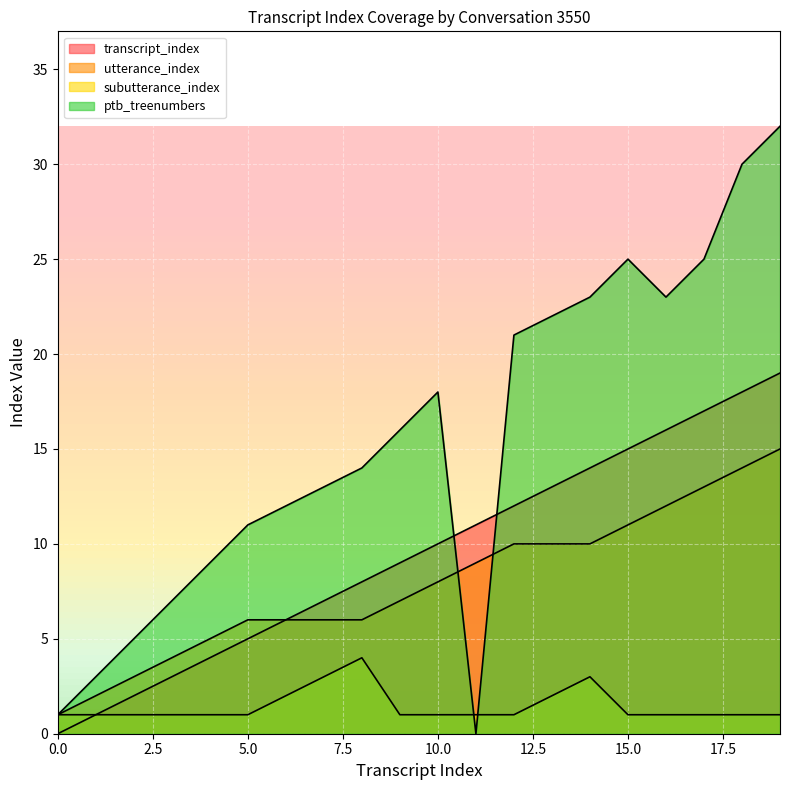

Reading right to left, transcribe all the data shown in this chart.

transcript_index: 19=19	18=18	17=17	16=16	15=15	14=14	13=13	12=12	11=11	10=10	9=9	8=8	7=7	6=6	5=5	4=4	3=3	2=2	1=1	0=0
utterance_index: 19=15	18=14	17=13	16=12	15=11	14=10	13=10	12=10	11=9	10=8	9=7	8=6	7=6	6=6	5=6	4=5	3=4	2=3	1=2	0=1
subutterance_index: 19=1	18=1	17=1	16=1	15=1	14=3	13=2	12=1	11=1	10=1	9=1	8=4	7=3	6=2	5=1	4=1	3=1	2=1	1=1	0=1
ptb_treenumbers: 19=32	18=30	17=25	16=23	15=25	14=23	13=22	12=21	11=0	10=18	9=16	8=14	7=13	6=12	5=11	4=9	3=7	2=5	1=3	0=1